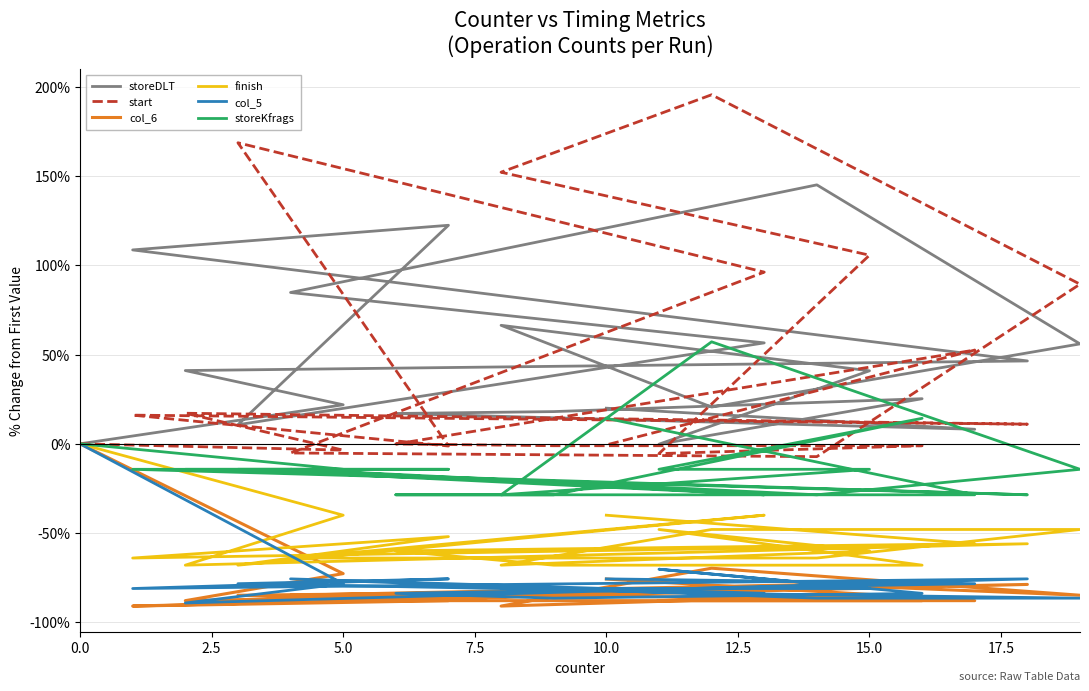

Which series has the largest total across all categories?

storeDLT